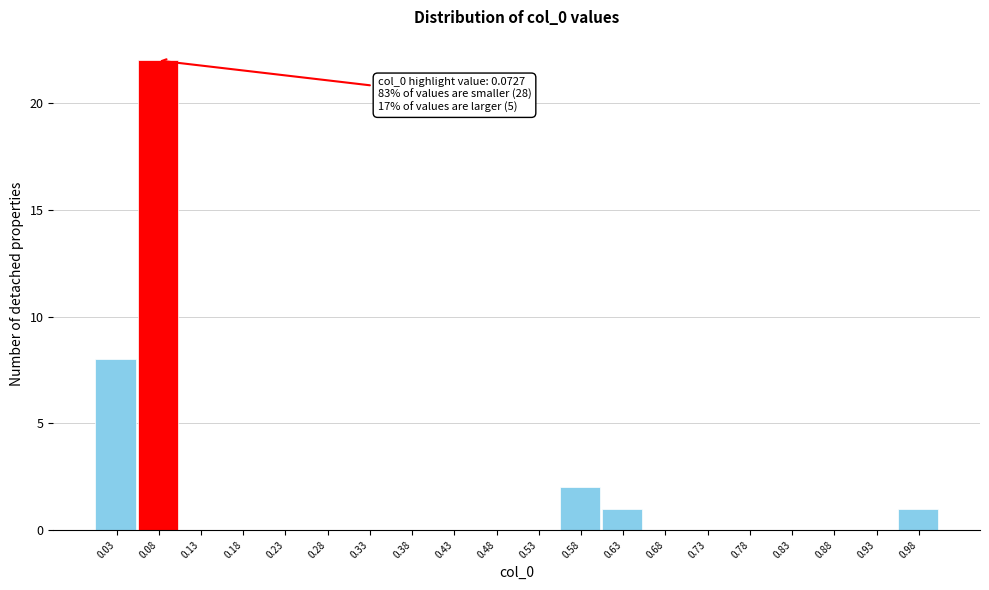

Which range on the x-axis has the tallest bar?

0.05 to 0.10